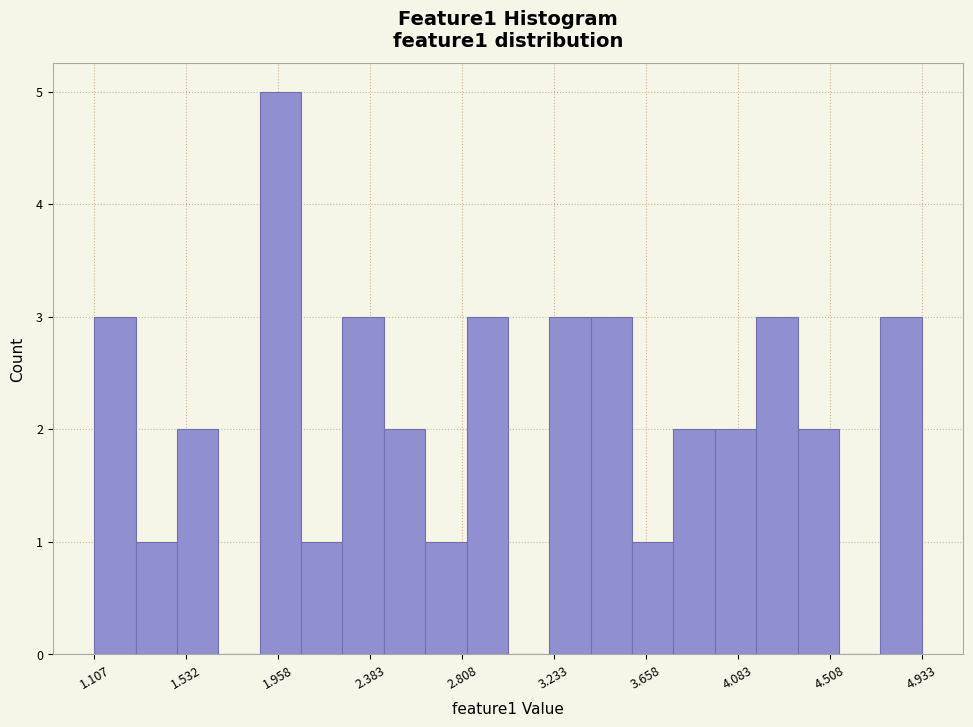

Around what value on the x-axis is the tallest bar? Give the approximate position of its centre, as read against the axis.

1.95